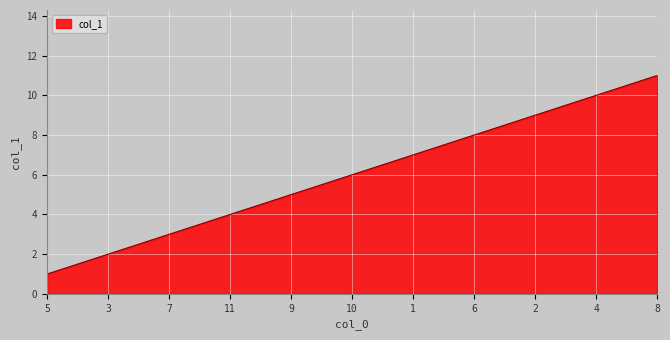

What is the average value?

6